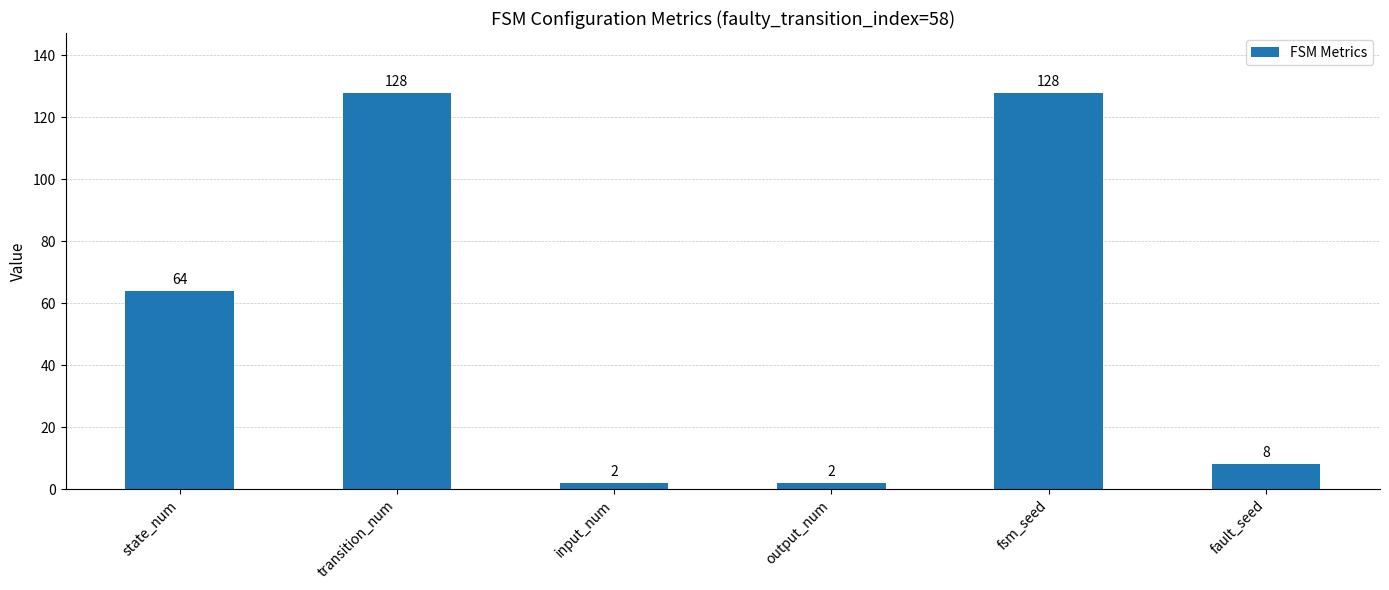

What is the difference between the values at fault_seed and output_num?

6